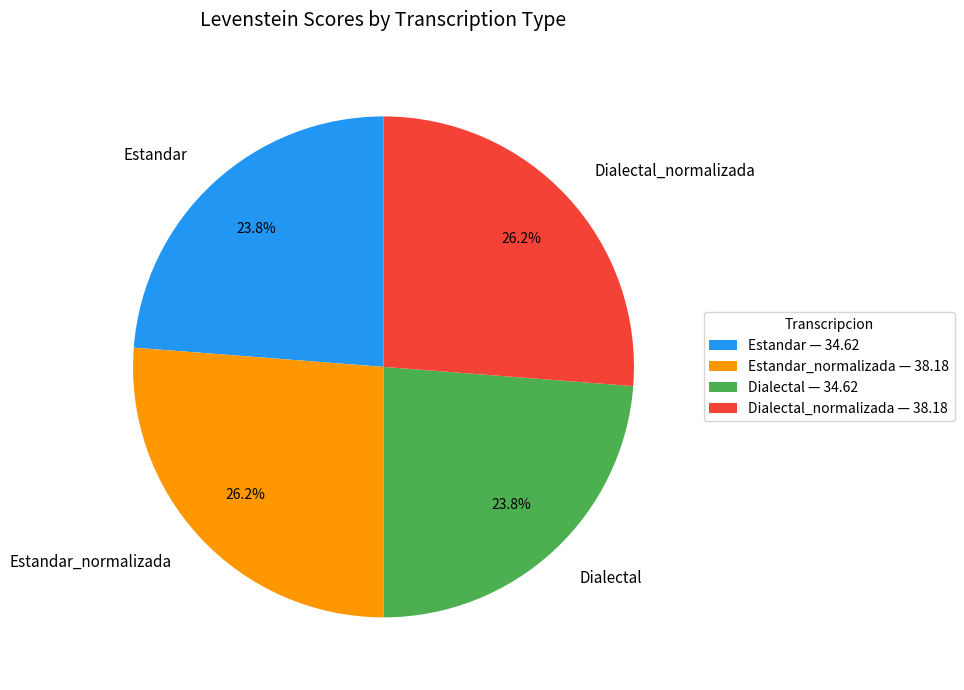

Count the number of slices in the pie.

4